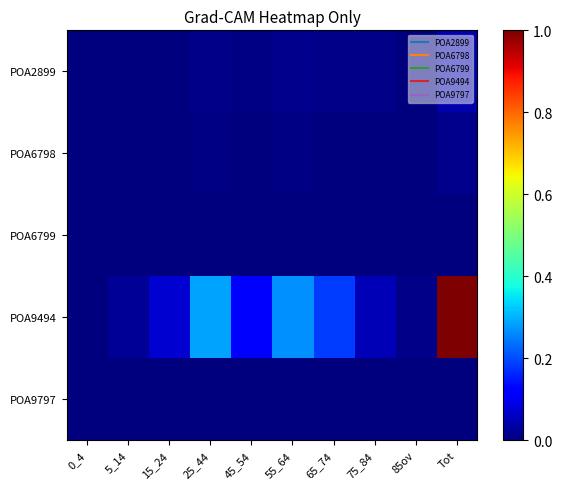

How many data points does each series have?

10